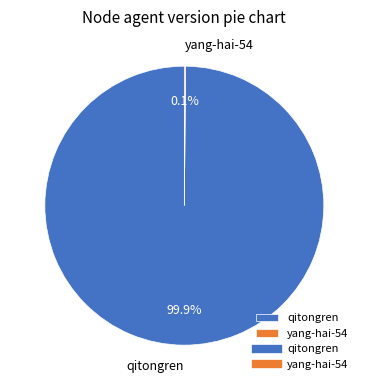

What is the majority slice?

qitongren